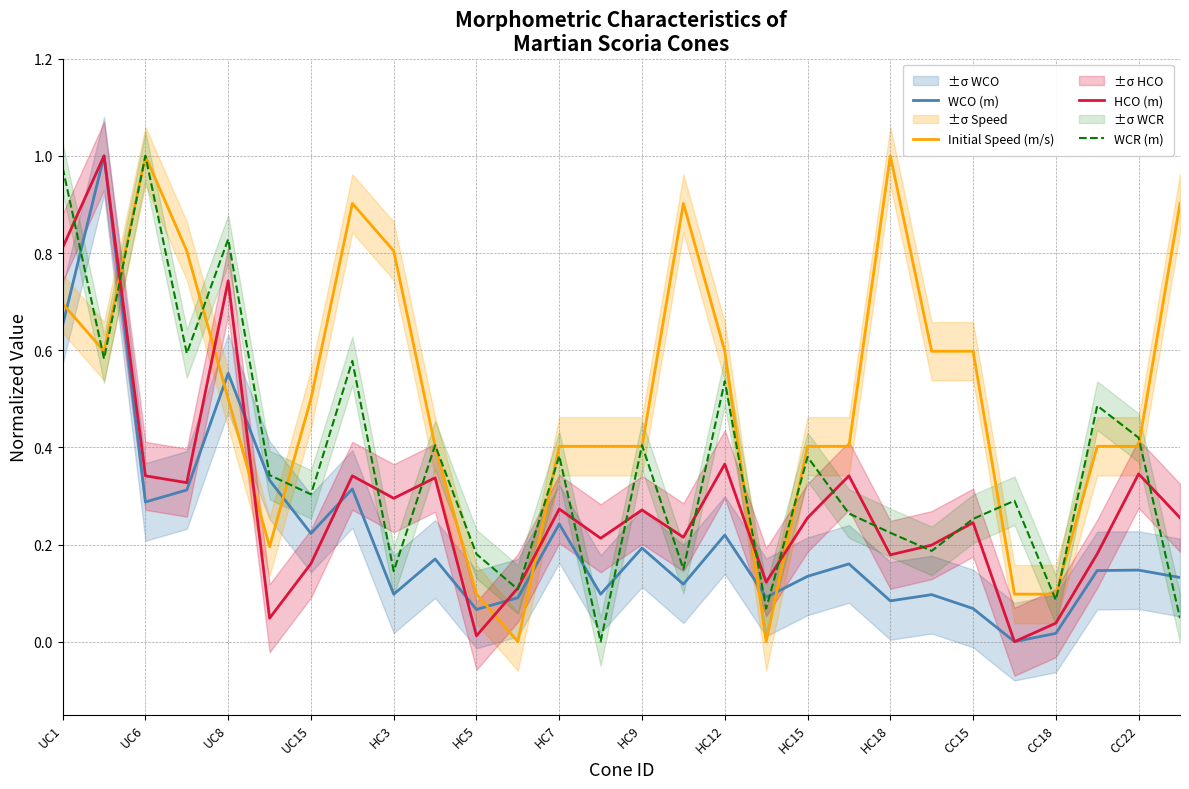

In WCO (m), how many points are lower than both neighbors (excluding endpoints)?

9